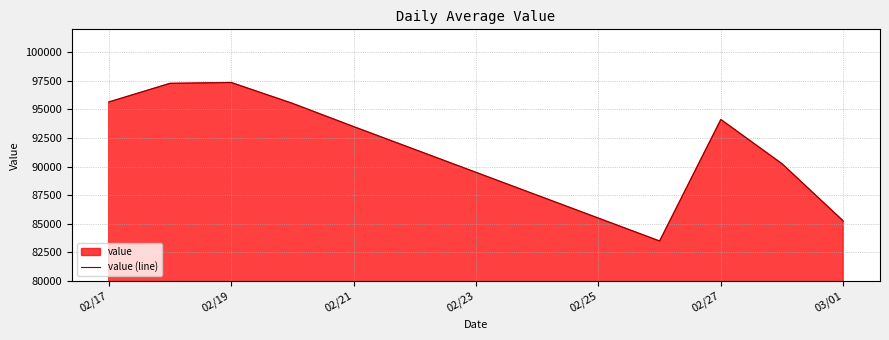

Is it true that the value at 03/01 is 135993.5?

False